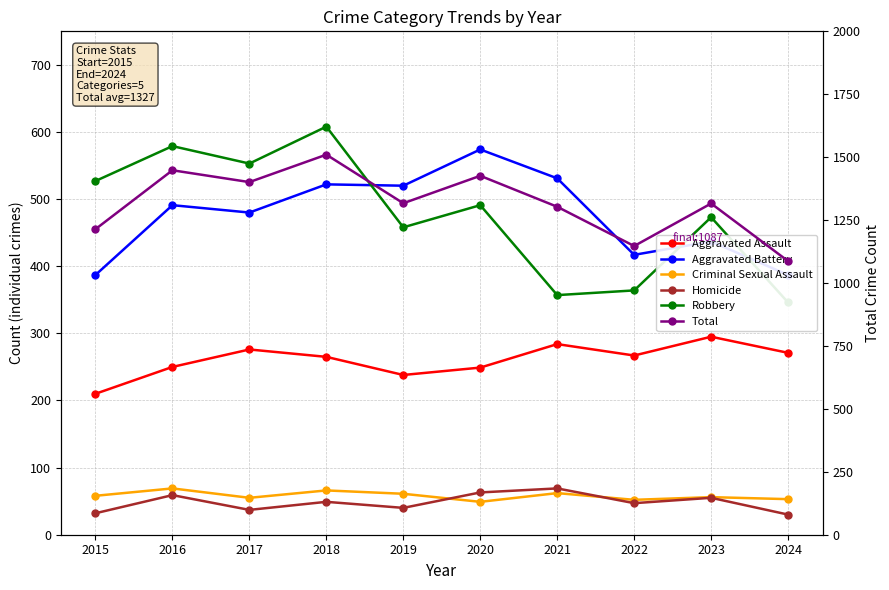

Is this an area chart (filled region under the line)?

No